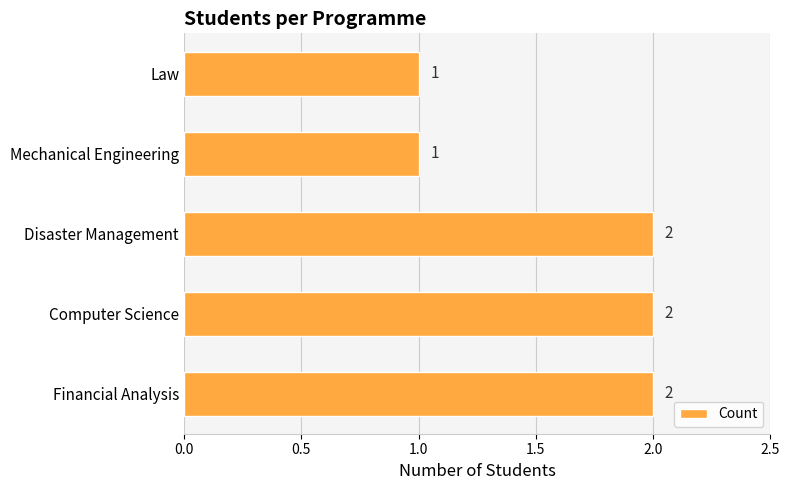

The chart shows a value of 2 at Disaster Management. True or false?

True